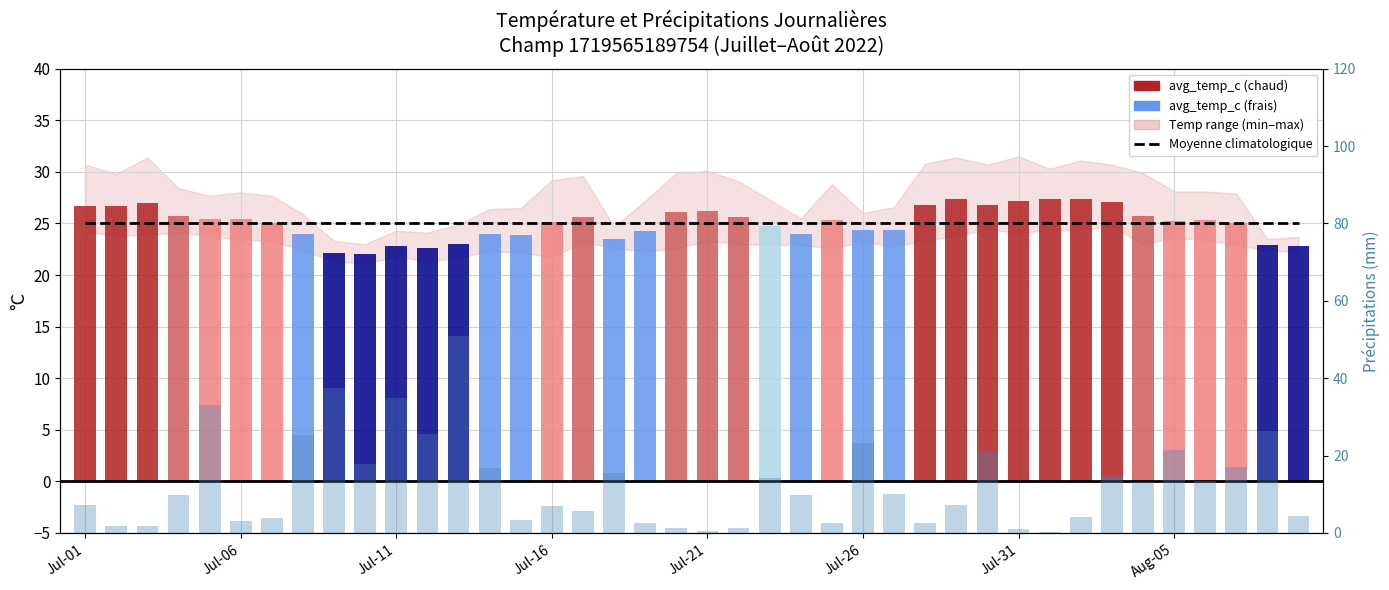

Rank the series at Jul-21 from lowest to highest value.

rainfall_mm, Moyenne climatologique (25.0°C), avg_temp_c